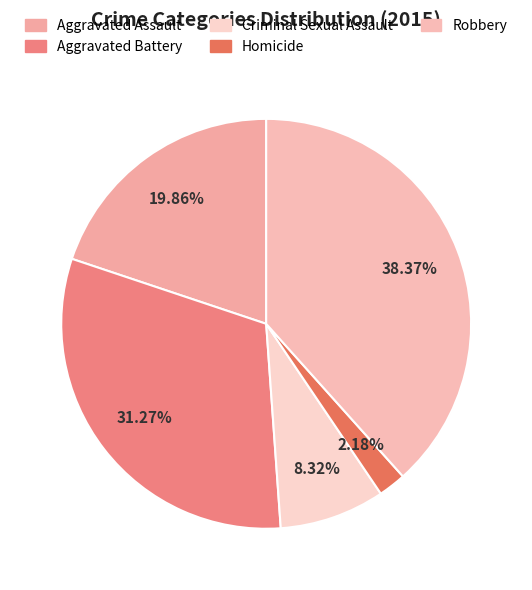

To the nearest percent, what percentage of the pie is Homicide?

2%